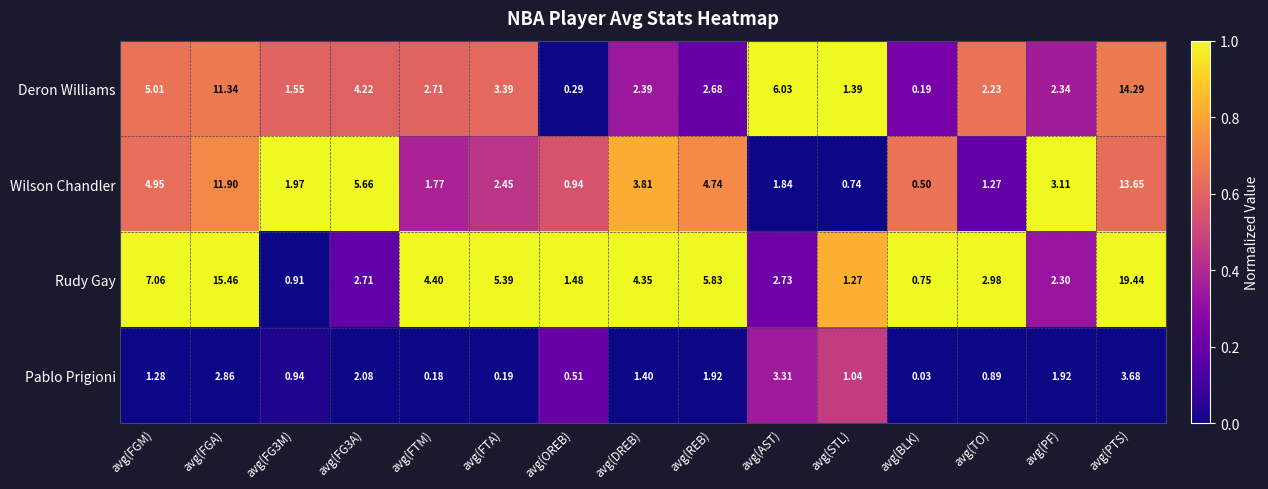

At which category is the sum across all series the highest?

avg(PTS)